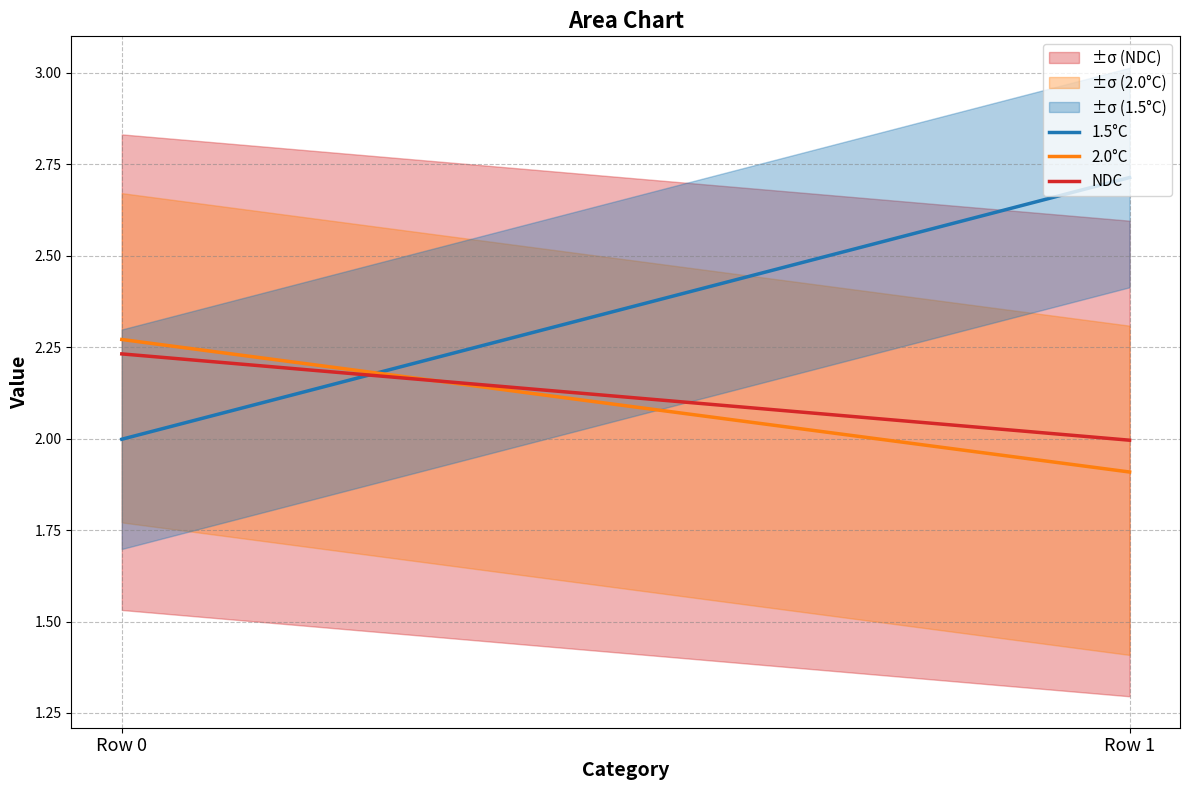

Reading right to left, extract all data points from this chart.

1.5°C: Row 1=2.7	Row 0=2.0
2.0°C: Row 1=1.9	Row 0=2.3
NDC: Row 1=2.0	Row 0=2.2